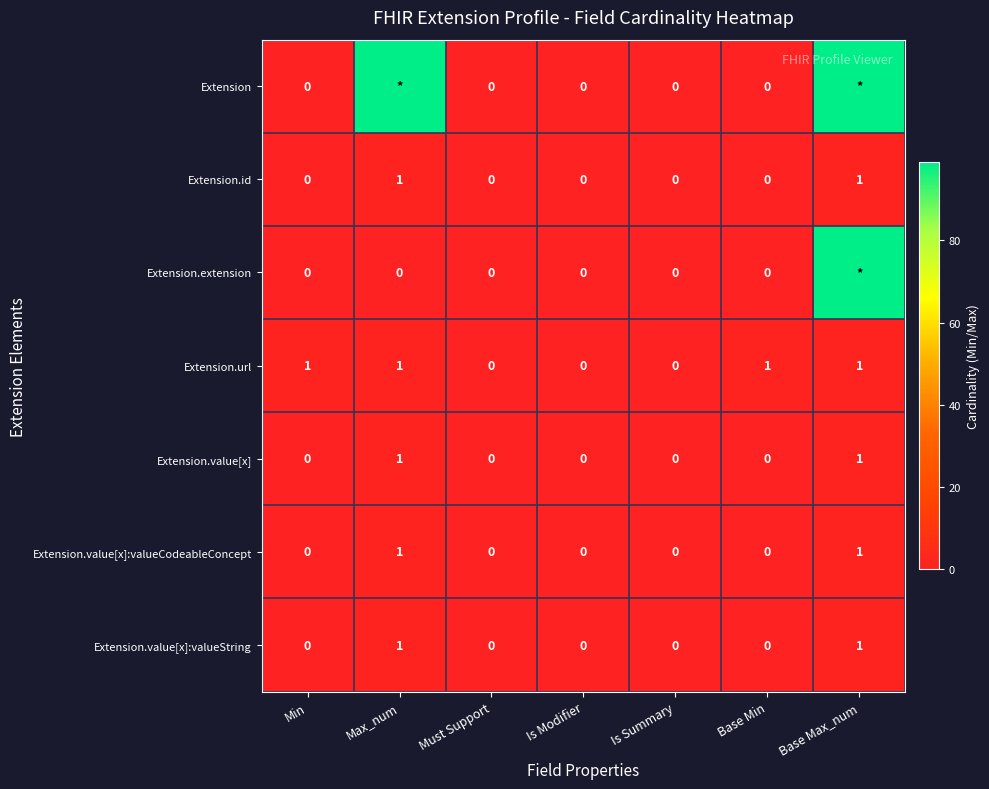

Between Must Support and Base Min, which series saw the biggest shift?

Extension.url